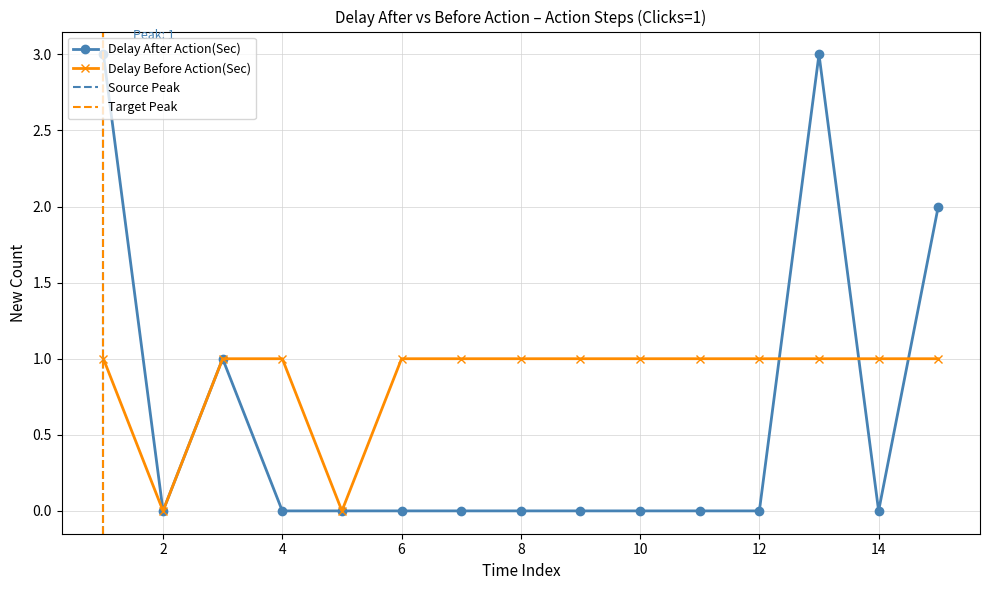

At which label does Delay After Action(Sec) reach its minimum?

2